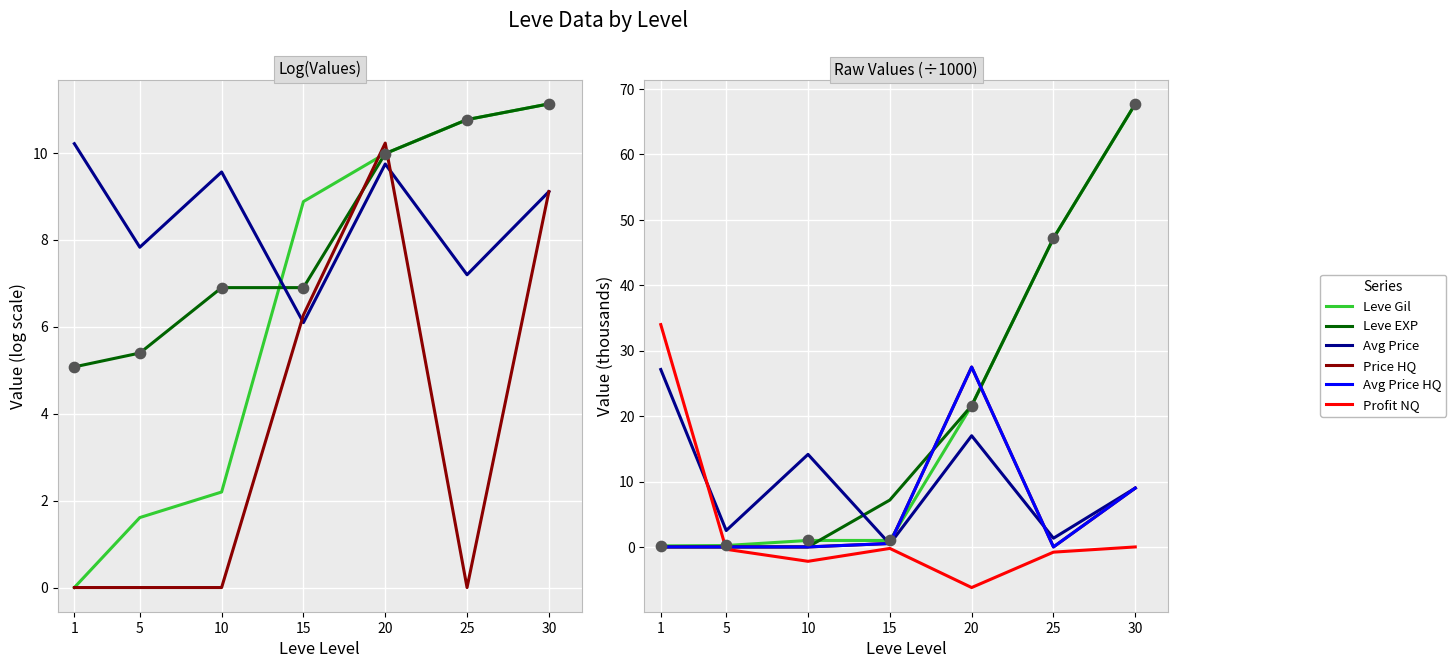

What is the total value across all series at 5?

2.4